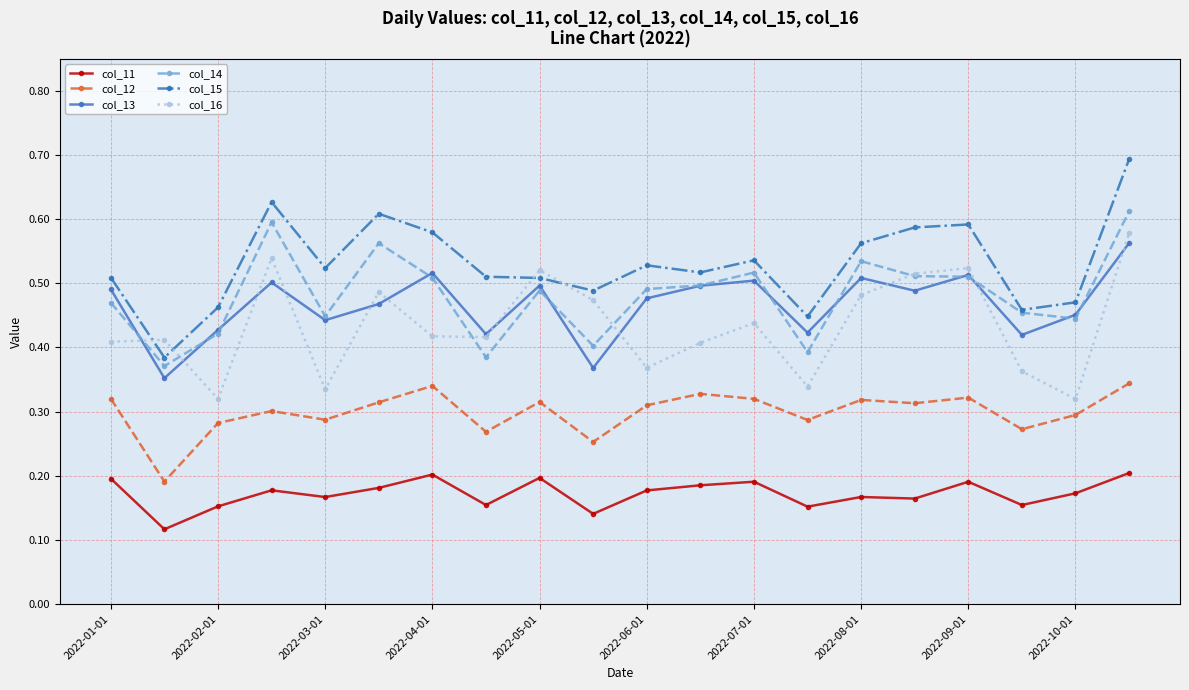

How many interior local peaks does the col_13 series have?

6